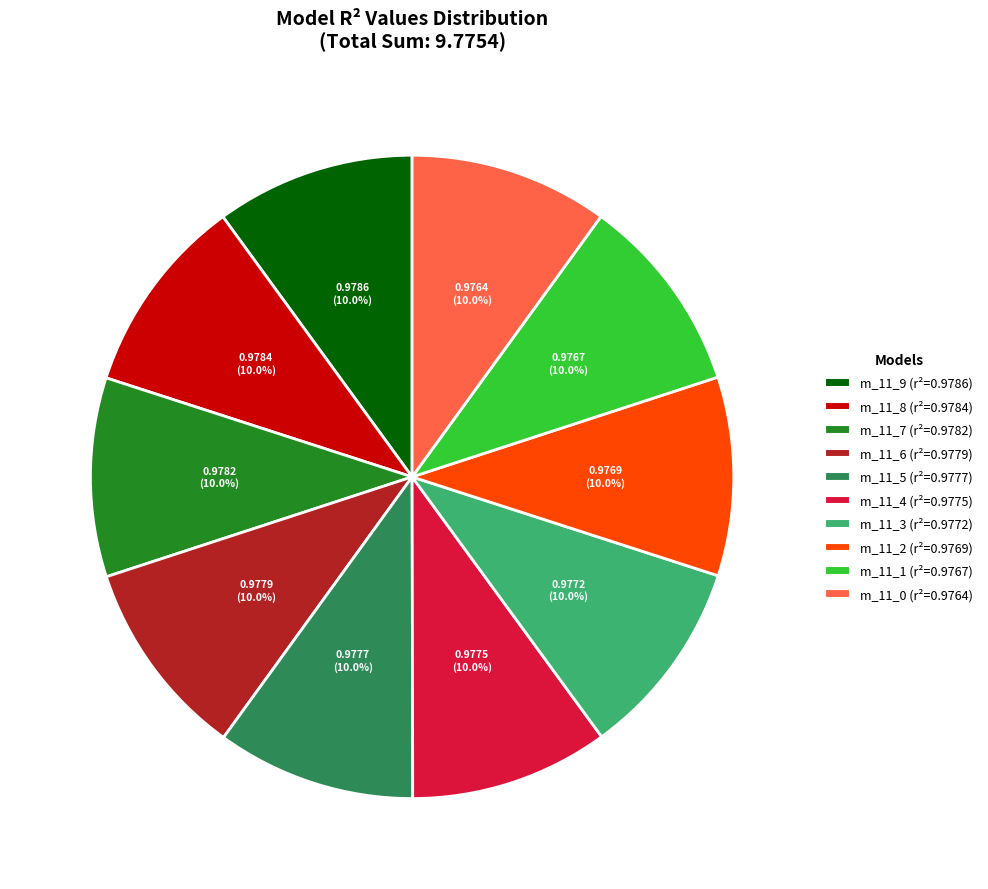

How many slices are in this pie chart?

10